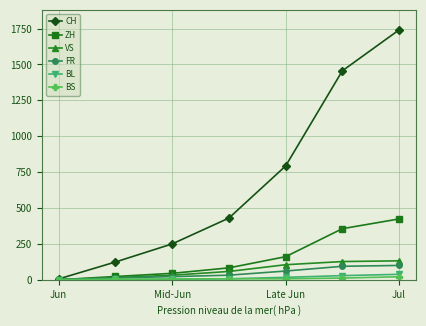

What is the maximum value shown in the chart?

1741